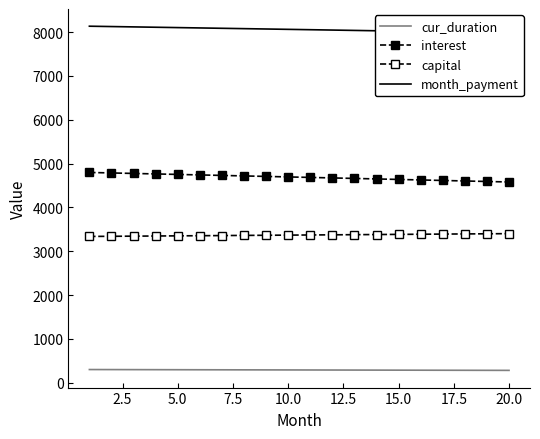

What is the difference between the maximum and minimum values in the cur_duration series?

19.0